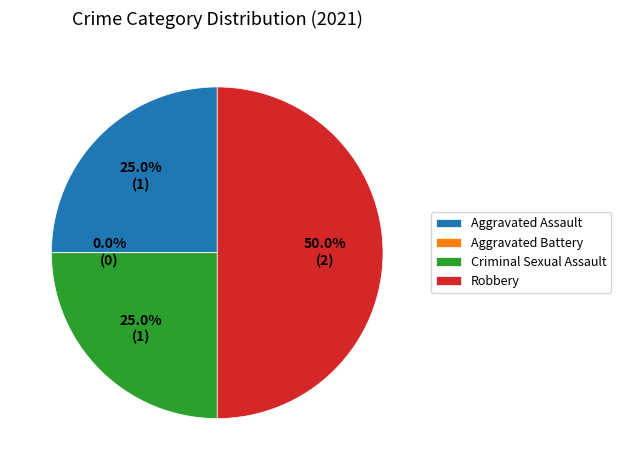

To the nearest percent, what is the average slice percentage?

25%